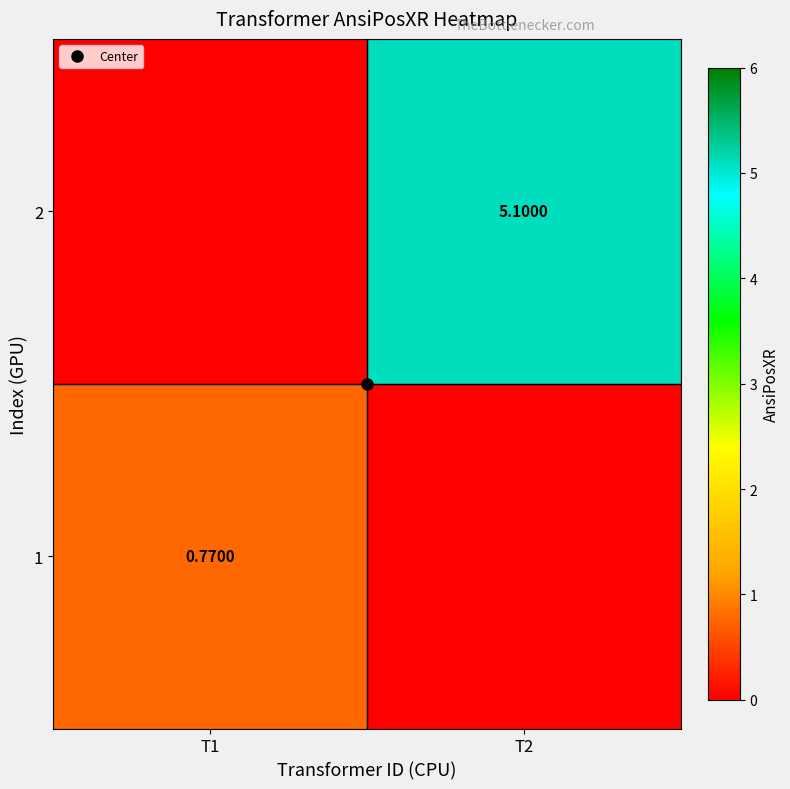

The 1 series shows 0.0 at T2. True or false?

True